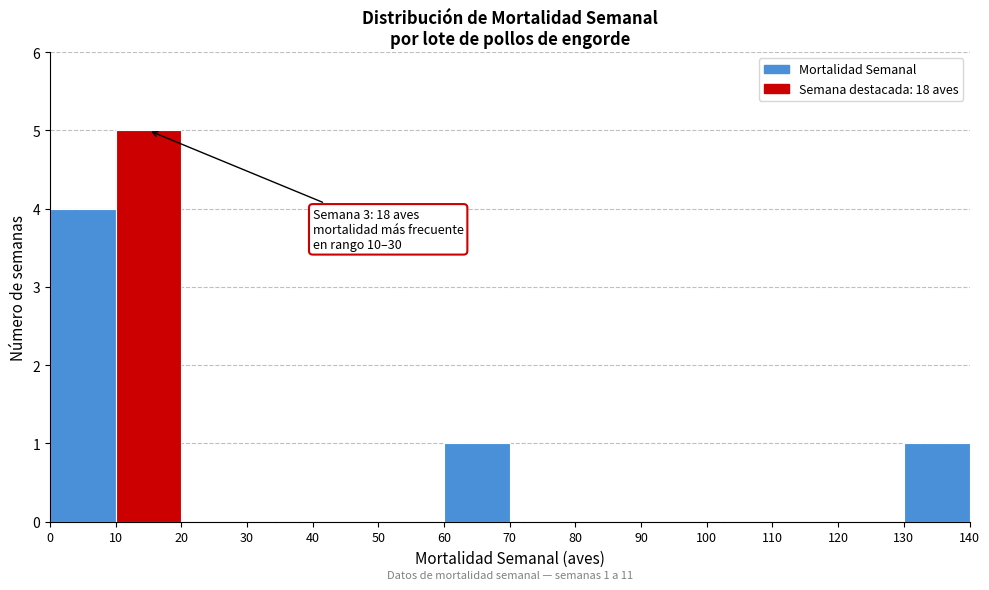

Over which range of the x-axis is the bar tallest?

10 to 20